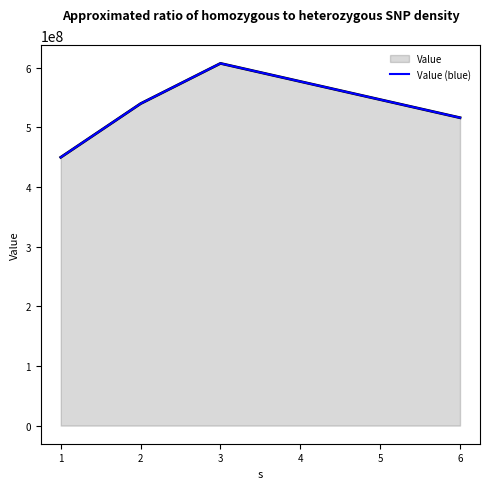

At which label does the data first exceed 540000000?

3